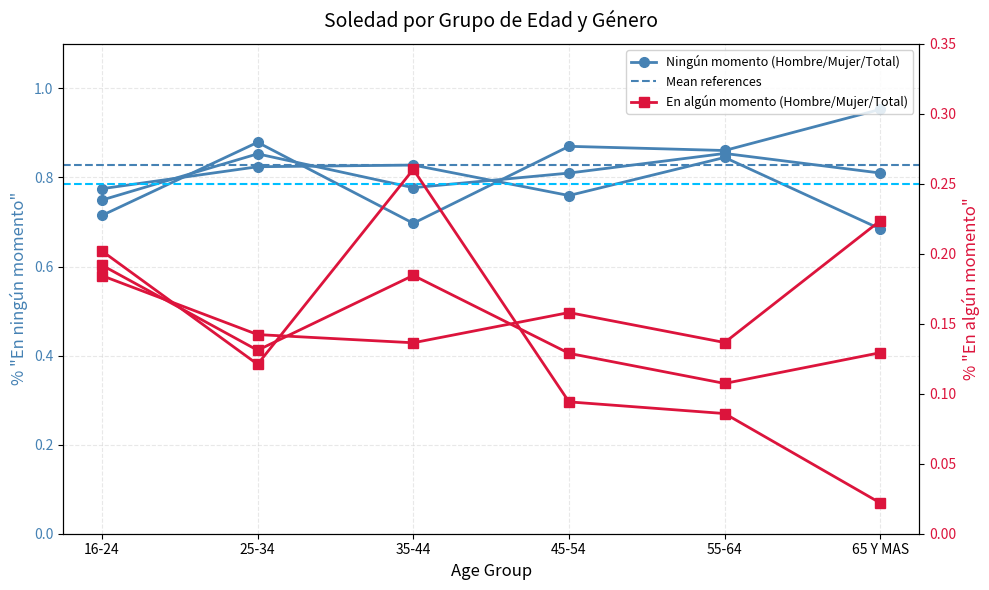

At which category does Mujer - Estimación puntual reach its first local valley?

45-54